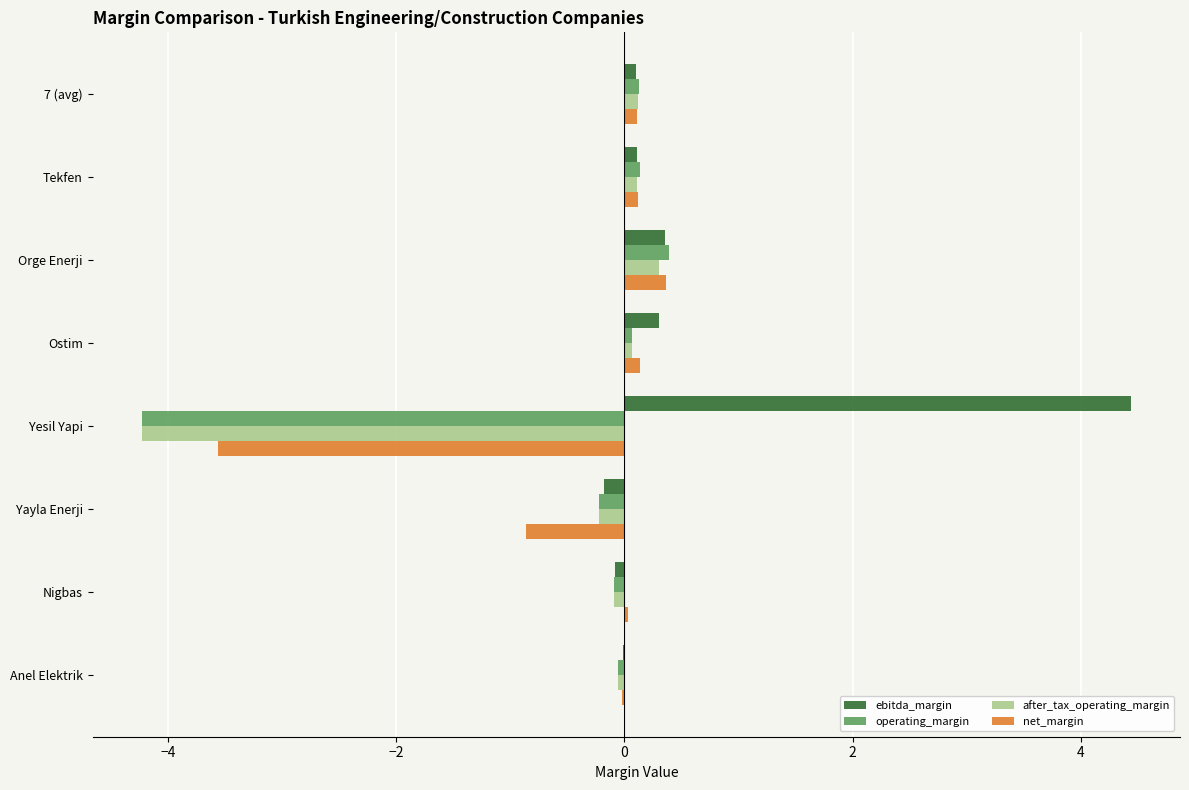

At which label is net_margin closest to -1?

Yayla Enerji